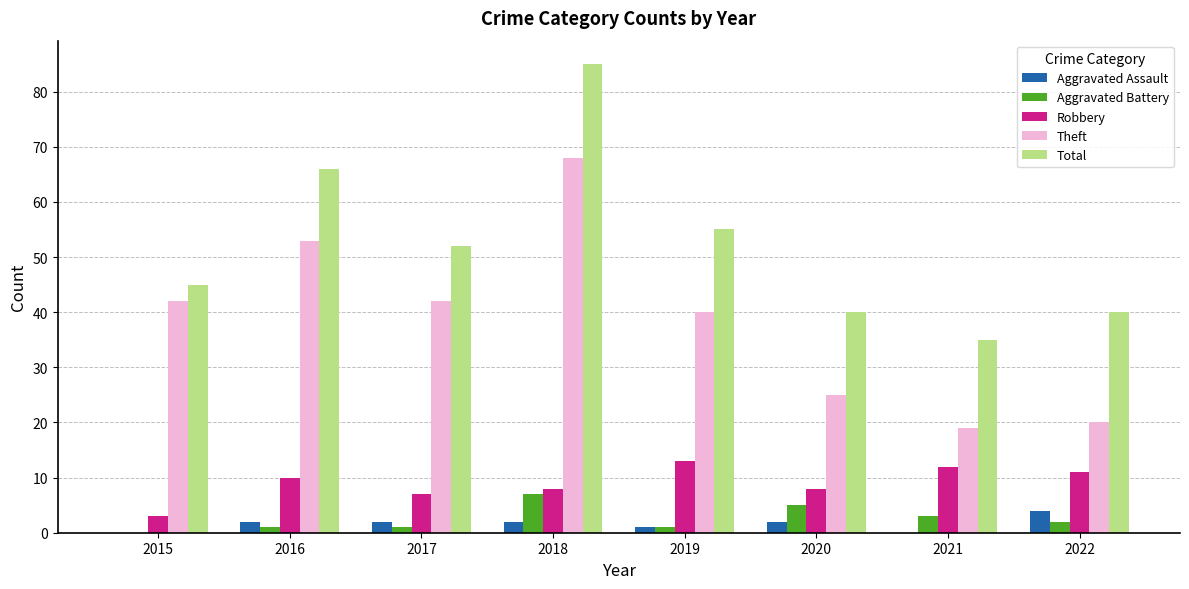

True or false: Aggravated Assault has a value of 2 at 2017.

True